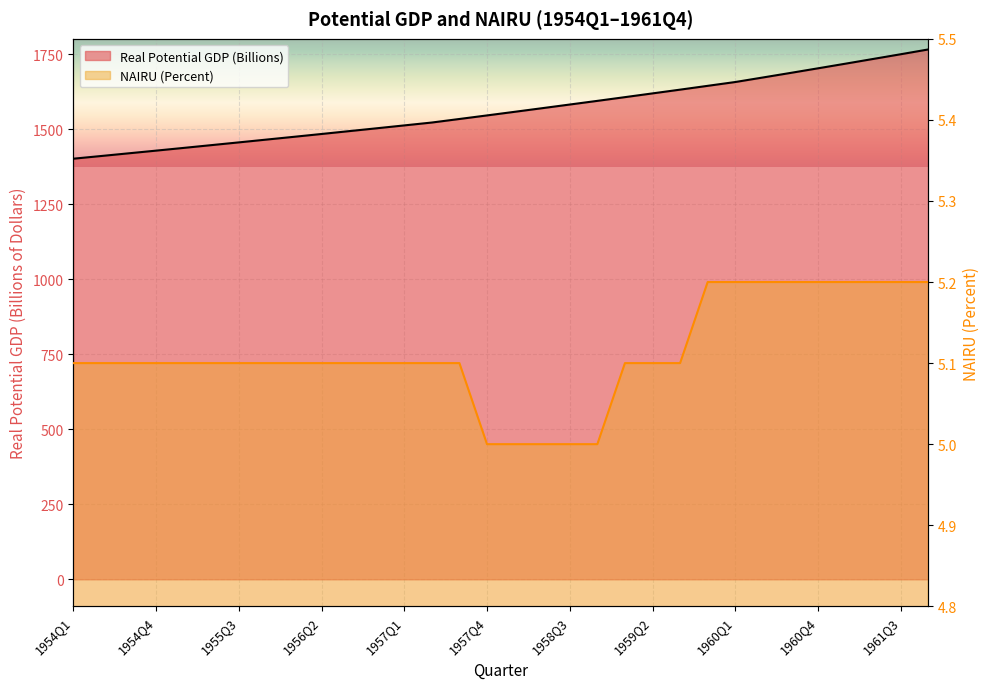

What is the value of the Real Potential GDP (Billions) point at the 5th from the left?

1437.8